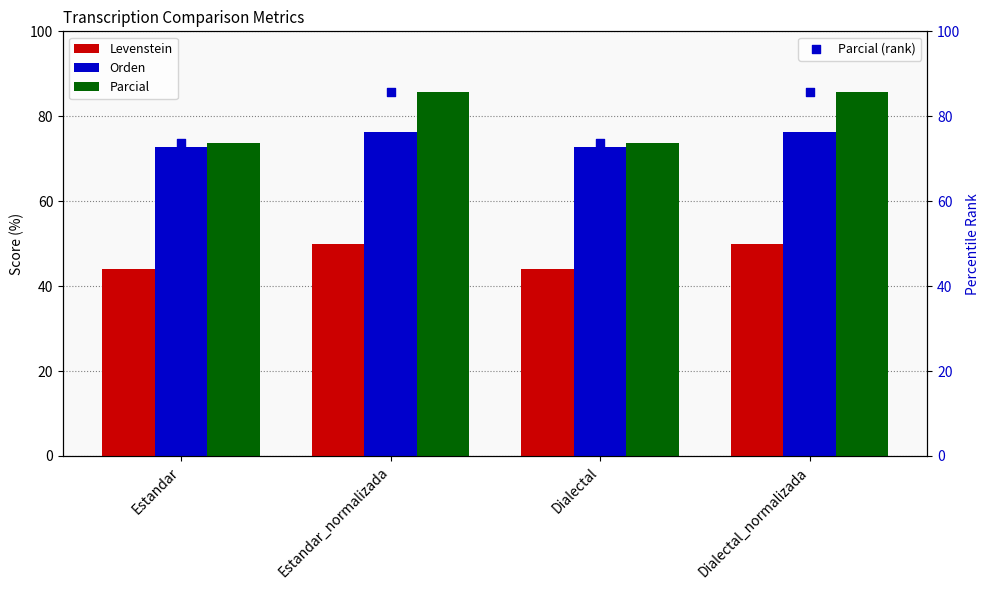

What is the total value across all series at Dialectal_normalizada?

211.9